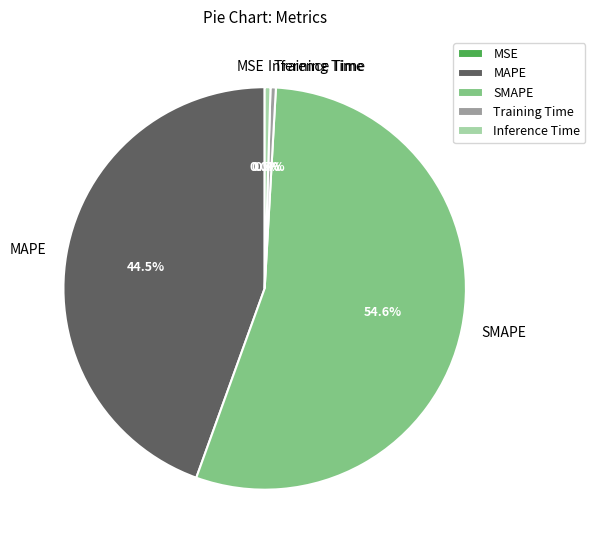

Does SMAPE represent more than half of the total?

Yes